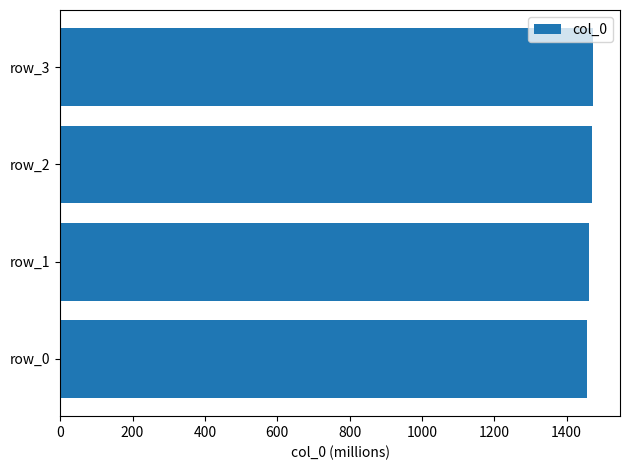

The value at row_1 is 1461.2. True or false?

True